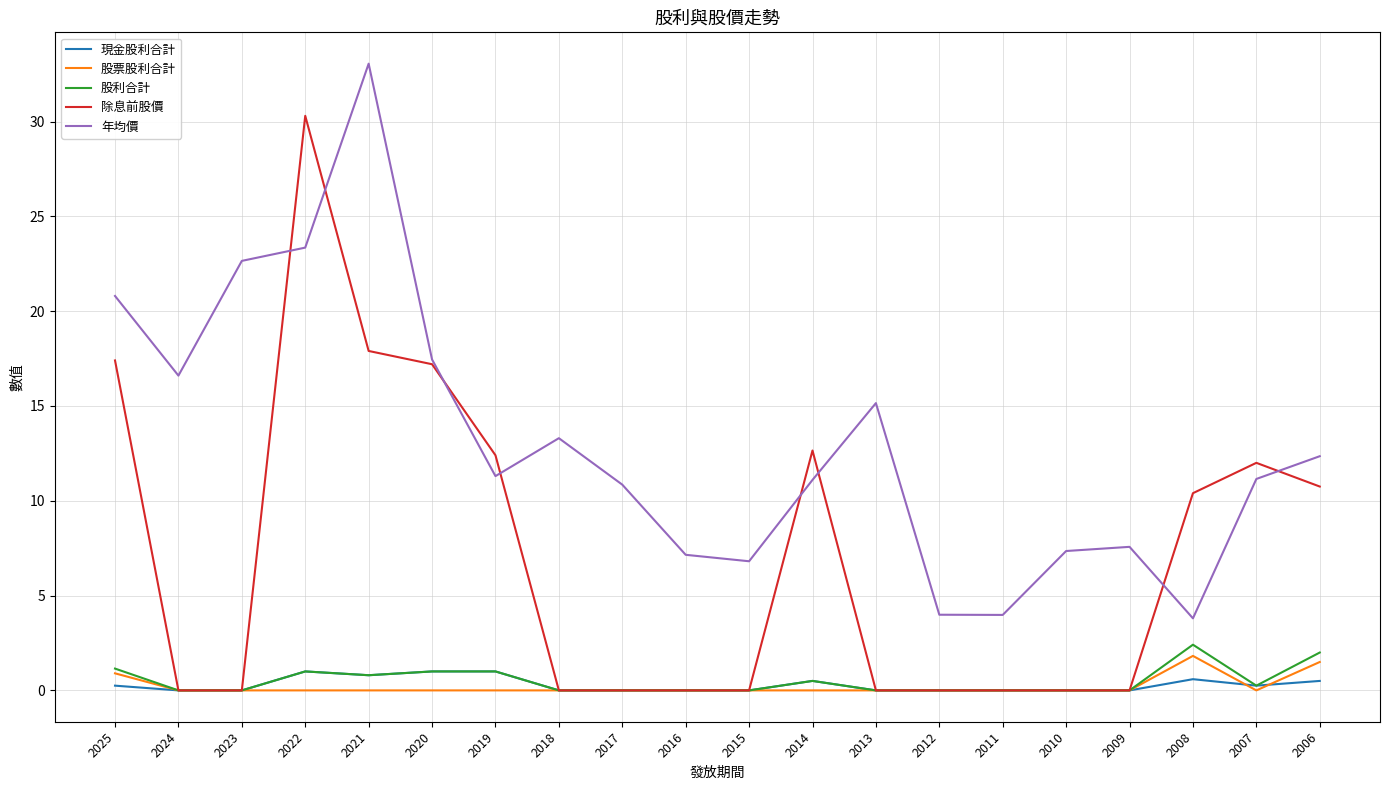

Does the chart display data point markers on the line(s)?

No